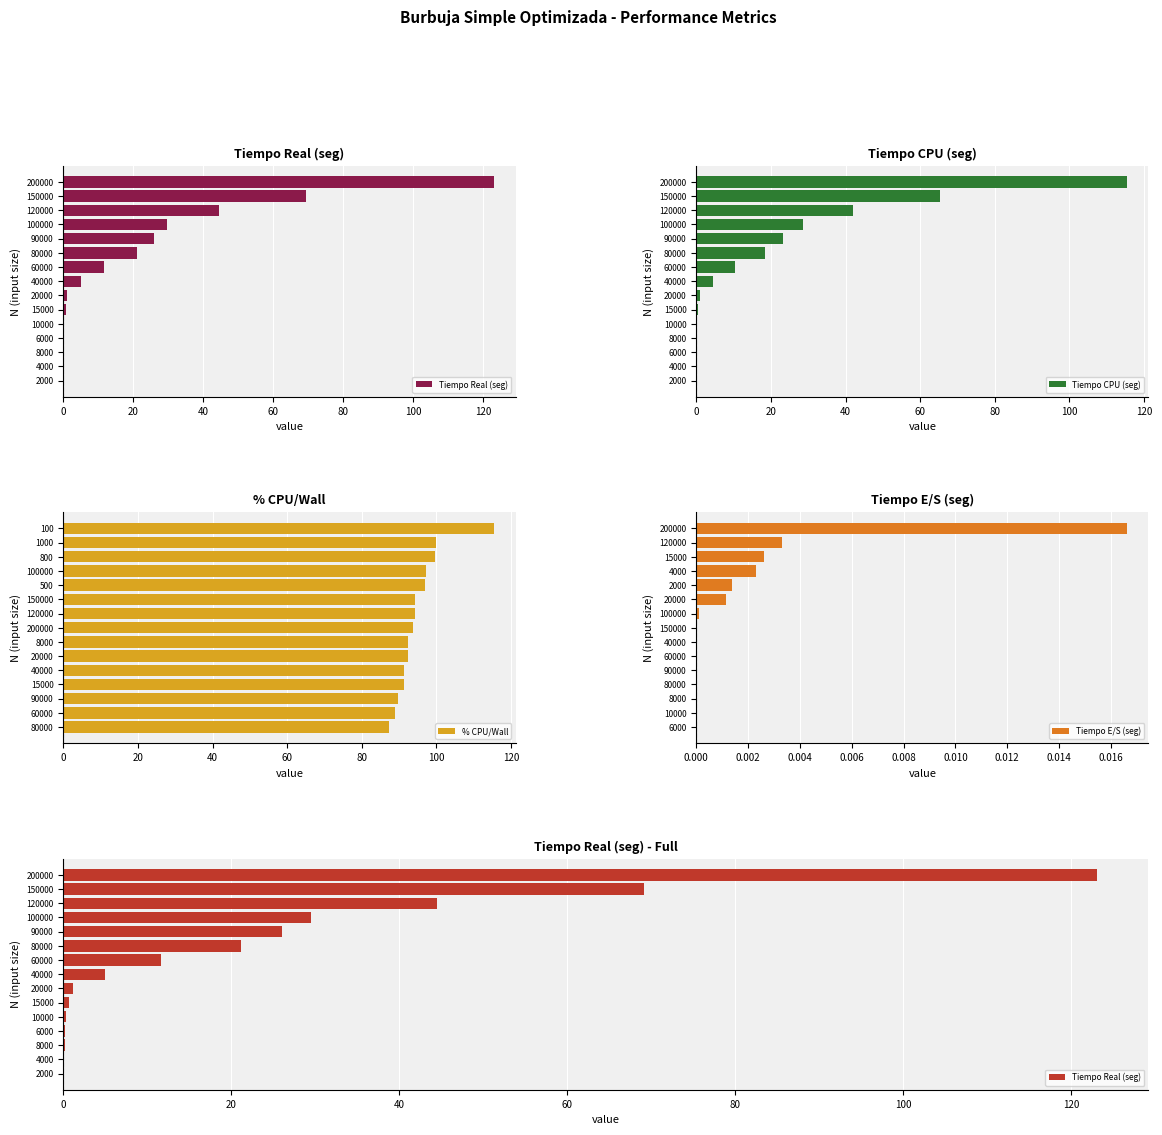

List the series in order of their peak value, lowest first.

Tiempo E/S (seg), % CPU/Wall, Tiempo CPU (seg), Tiempo Real (seg)